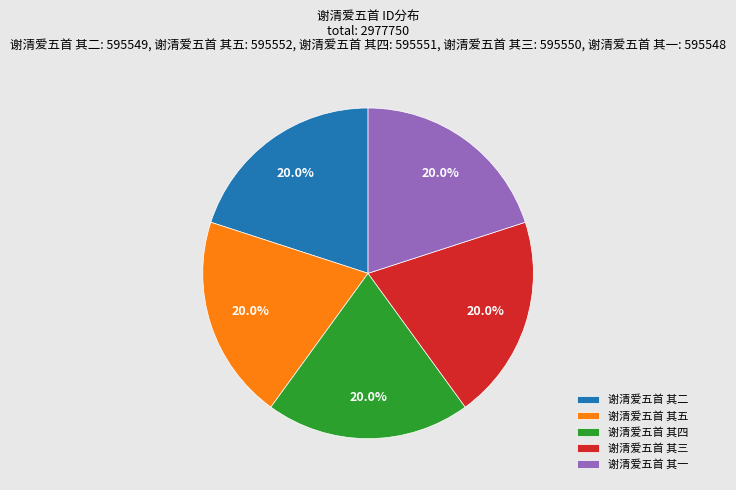

What is the ratio of the value at 谢清爱五首 其二 to the value at 谢清爱五首 其三?

1.0